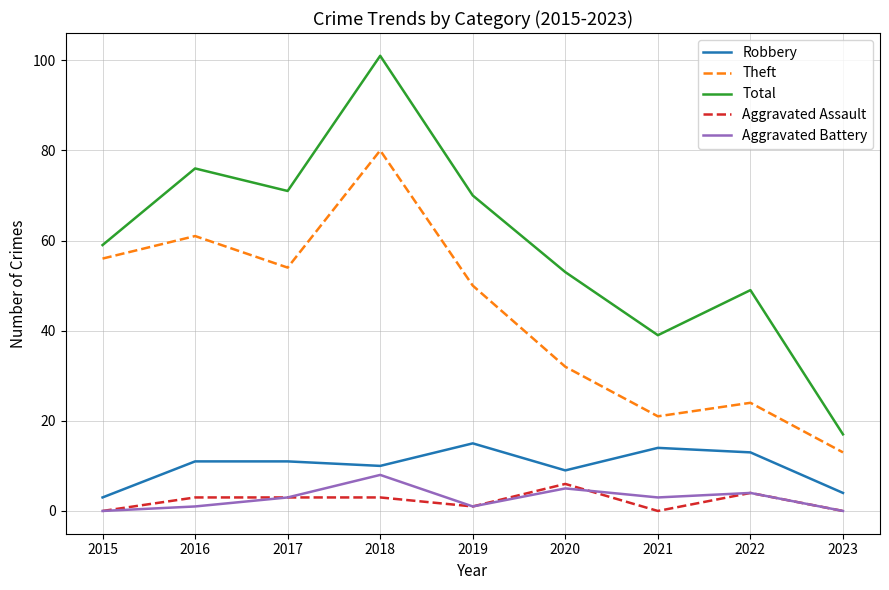

List the series in order of their peak value, lowest first.

Aggravated Assault, Aggravated Battery, Robbery, Theft, Total